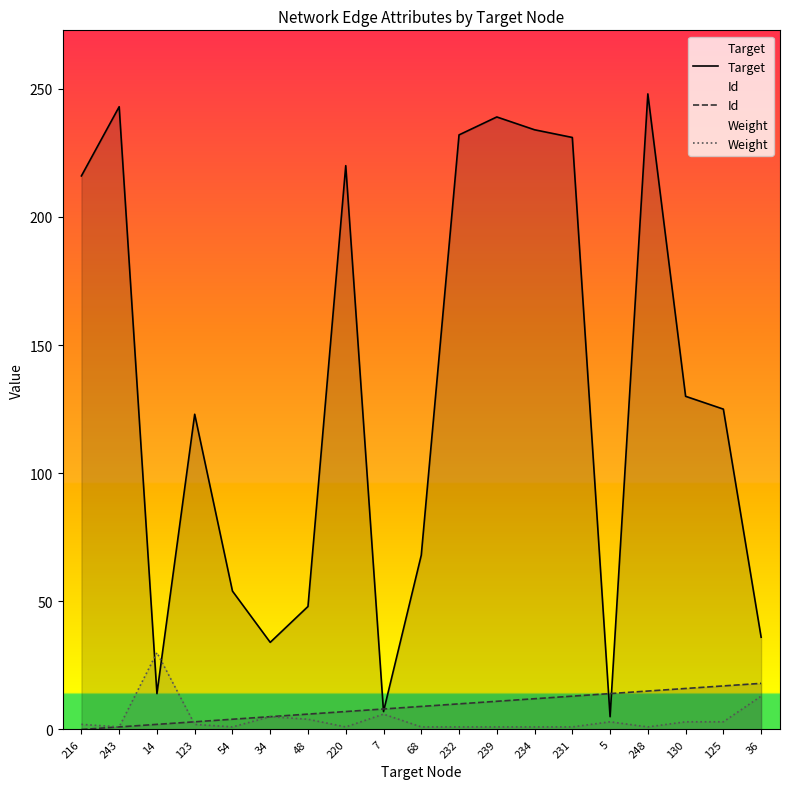

What is the sum of the Target values at 234 and 7?

241